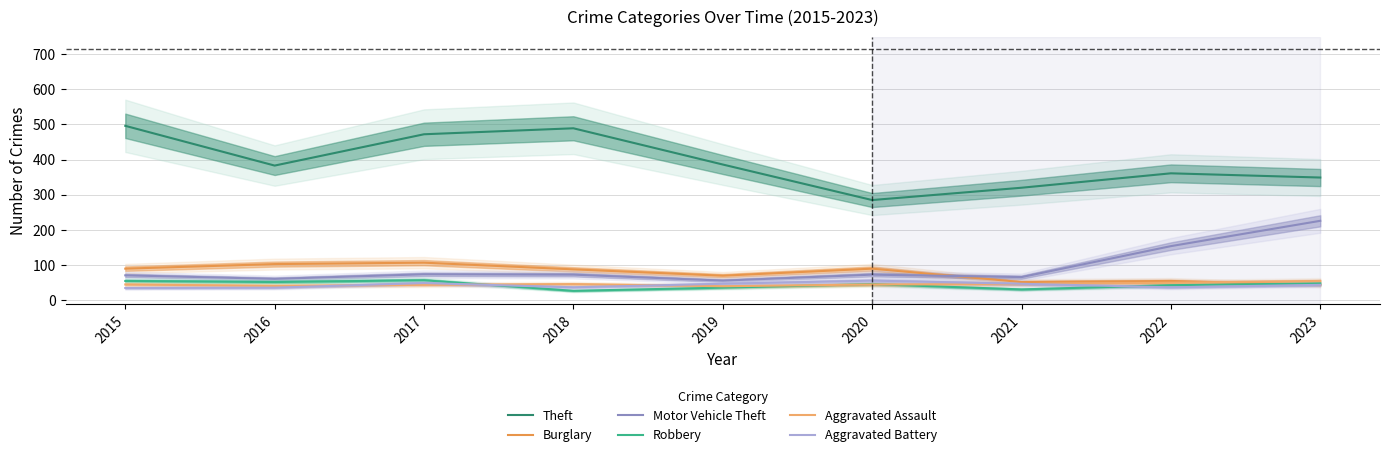

Reading left to right, extract all data points from this chart.

Theft: 2015=496	2016=383	2017=472	2018=489	2019=386	2020=285	2021=320	2022=361	2023=349
Burglary: 2015=90	2016=103	2017=107	2018=88	2019=70	2020=90	2021=52	2022=55	2023=44
Motor Vehicle Theft: 2015=71	2016=61	2017=74	2018=73	2019=56	2020=73	2021=66	2022=154	2023=226
Robbery: 2015=55	2016=52	2017=57	2018=27	2019=36	2020=46	2021=31	2022=43	2023=48
Aggravated Assault: 2015=45	2016=41	2017=44	2018=46	2019=40	2020=45	2021=46	2022=50	2023=55
Aggravated Battery: 2015=35	2016=36	2017=49	2018=37	2019=47	2020=56	2021=47	2022=37	2023=44